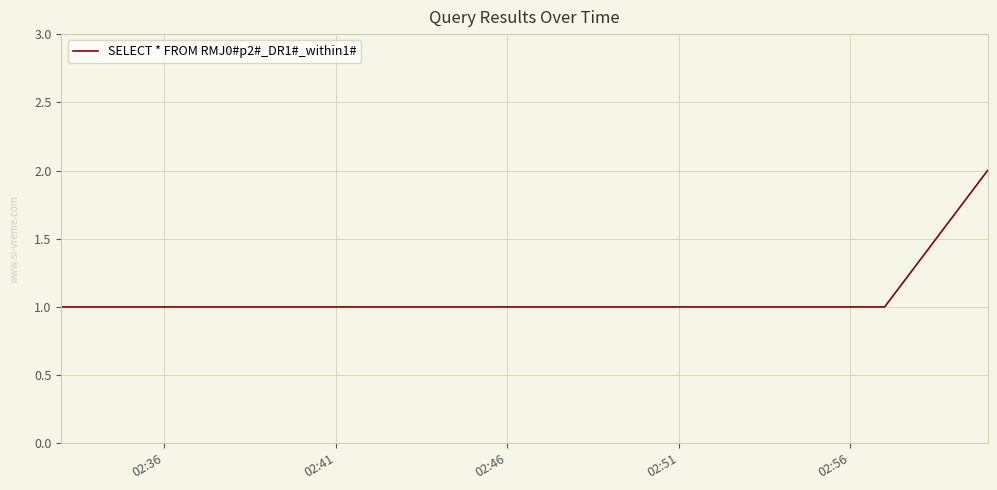

True or false: the data has more than 1 interior local peaks.

False